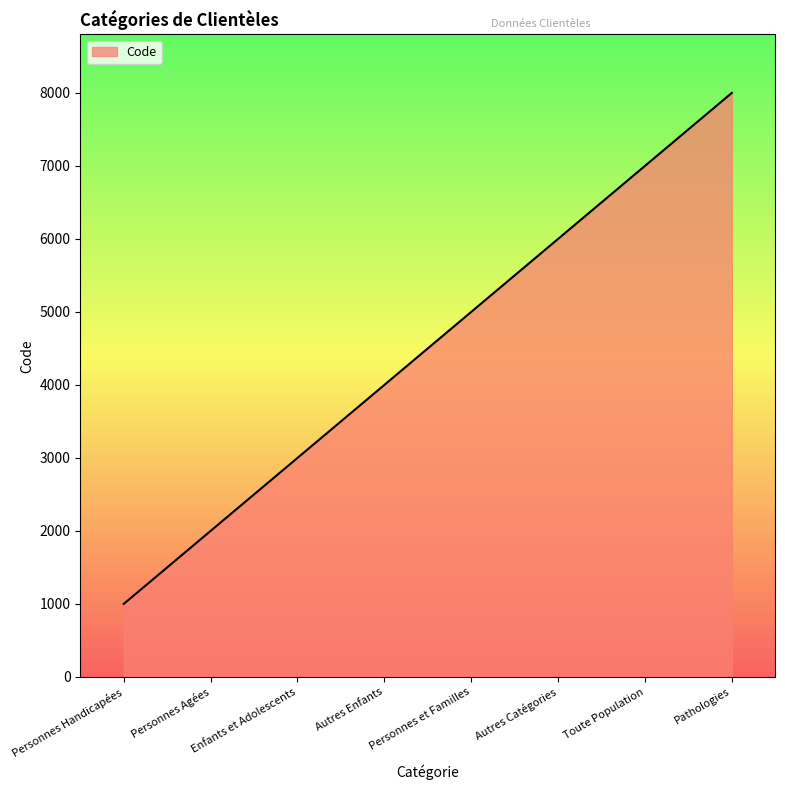

How many lines are shown in the chart?

1